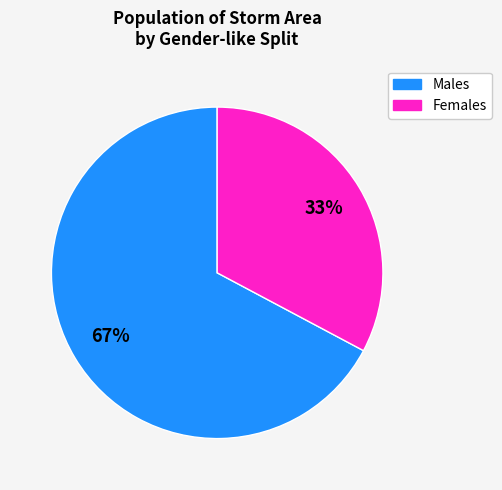

What percentage is the Females slice, to the nearest percent?

33%